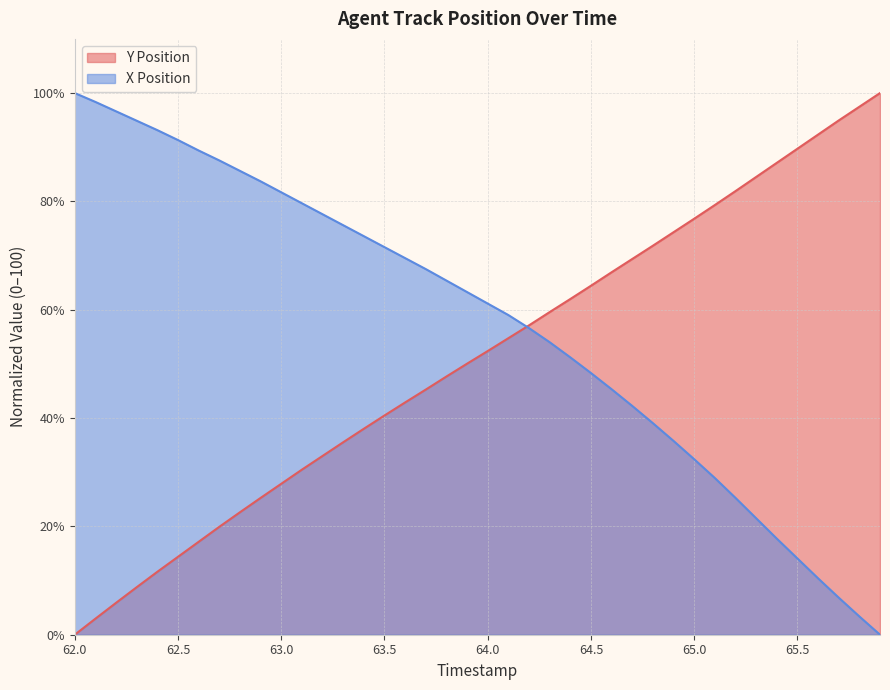

Rank the series by their average value, from lowest to highest.

Y Position, X Position